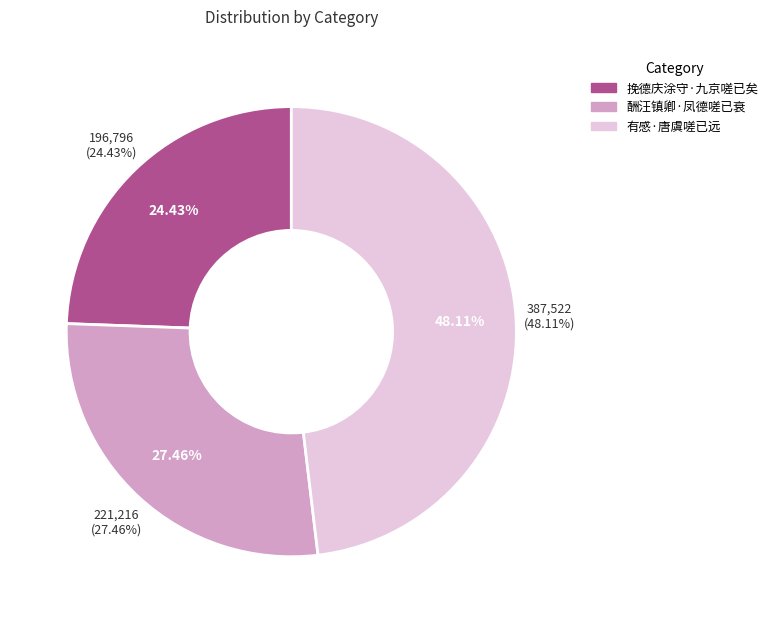

The 挽德庆涂守·九京嗟已矣 slice represents 37% of the pie. True or false?

False